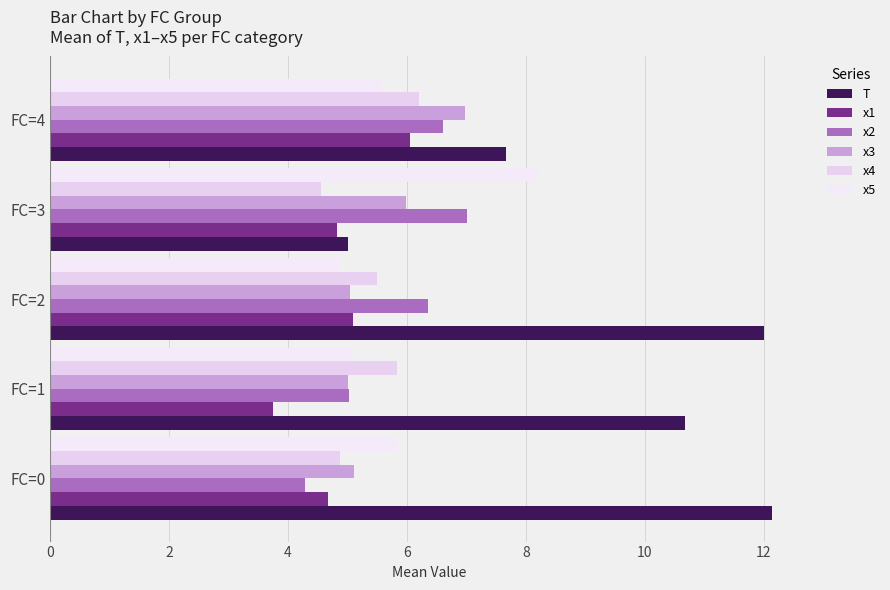

How many categories are shown in the chart?

5